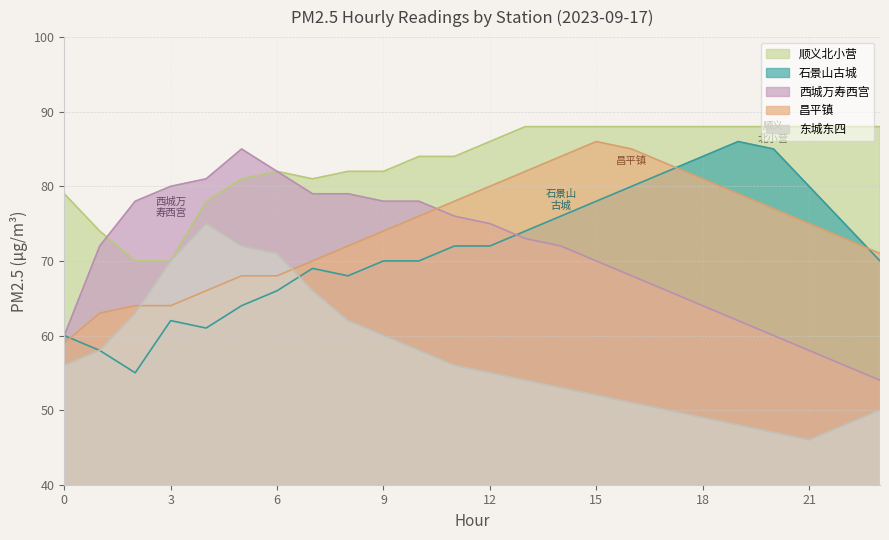

Count the number of categories in the chart.

24